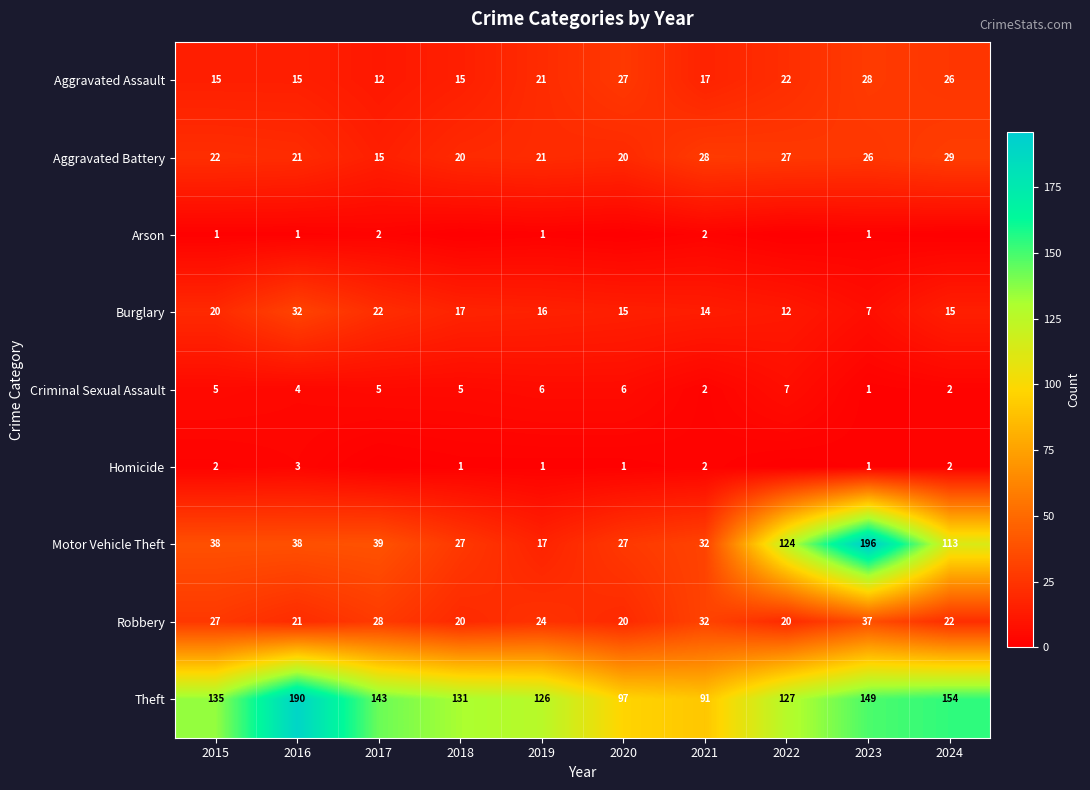

The Theft series shows 220 at 2017. True or false?

False